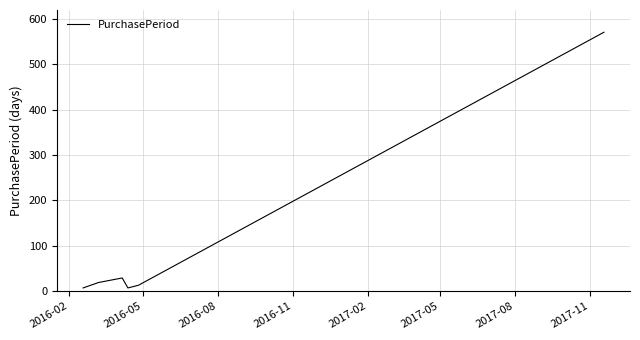

How many series are shown in this chart?

1